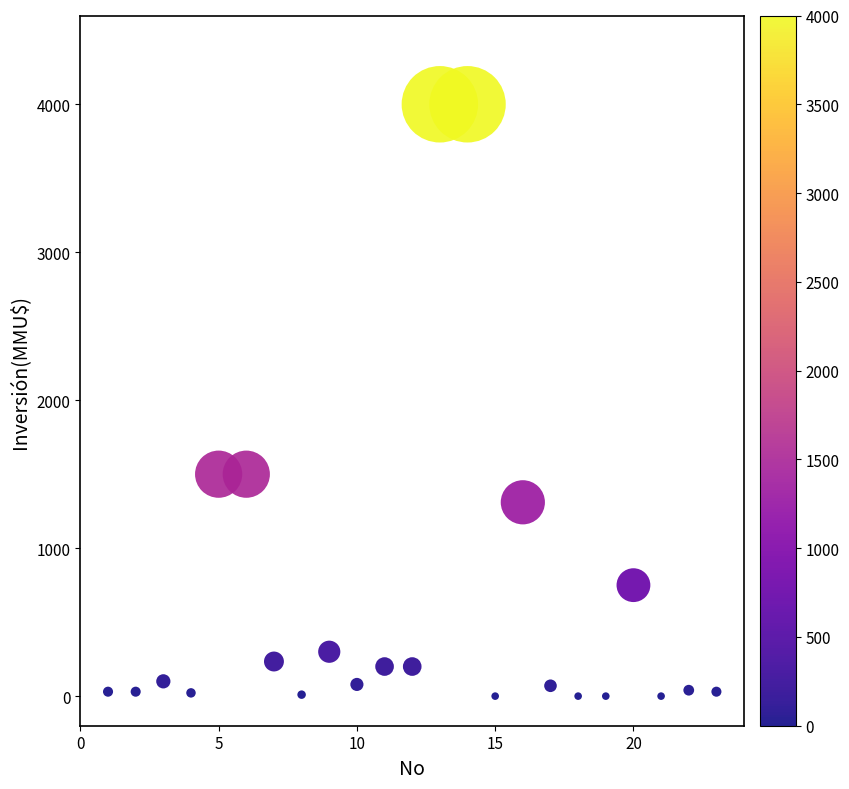

What is the range of Y values (max minus min)?

4000